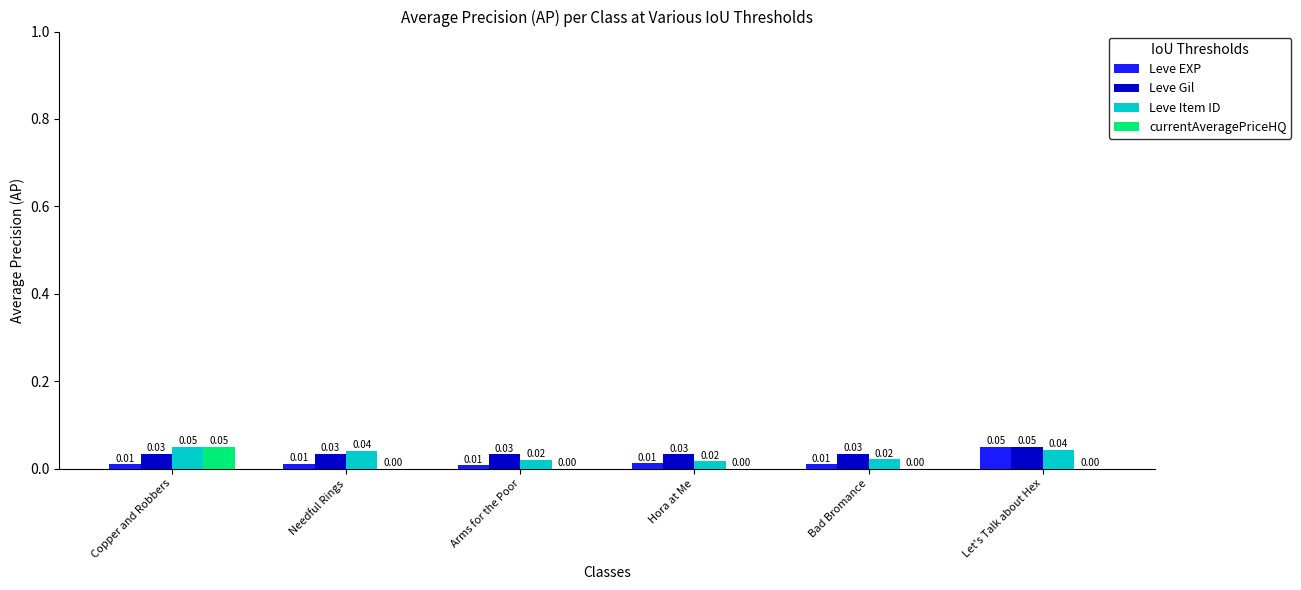

How many Leve EXP values are between 0 and 1?

6